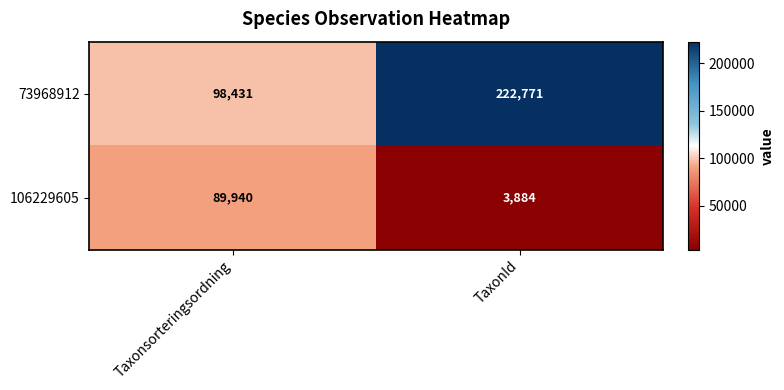

Reading left to right, what are all the values shown in this chart?

73968912: Taxonsorteringsordning=98431	TaxonId=222771
106229605: Taxonsorteringsordning=89940	TaxonId=3884